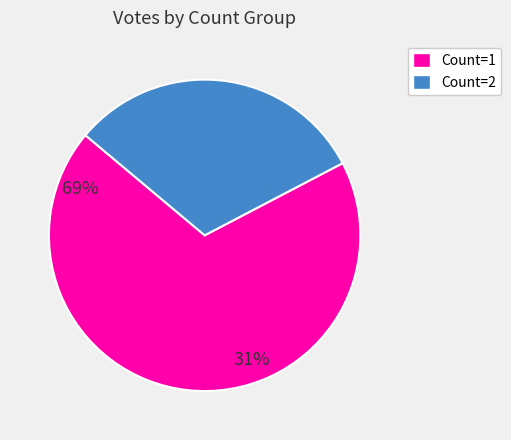

Is there a majority slice in this chart?

Yes